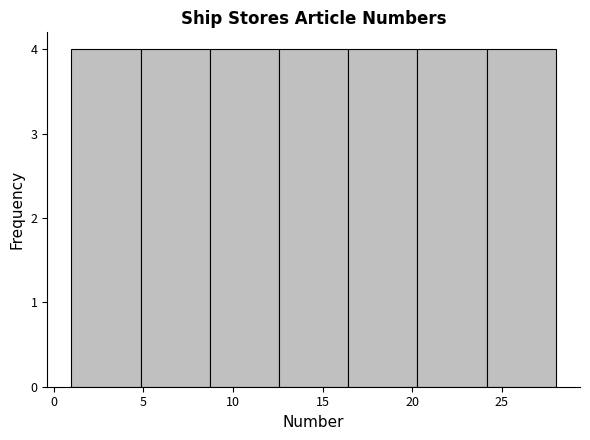

Reading left to right, list every bar in this chart as the range it spans on the x-axis followed by its height. Neither the bar edges nor the heights are printed on the chart, so give them approximately, as read against the axes.

1.0 to 5.0: 4
5.0 to 8.5: 4
8.5 to 12.5: 4
12.5 to 16.5: 4
16.5 to 20.5: 4
20.5 to 24.0: 4
24.0 to 28.0: 4